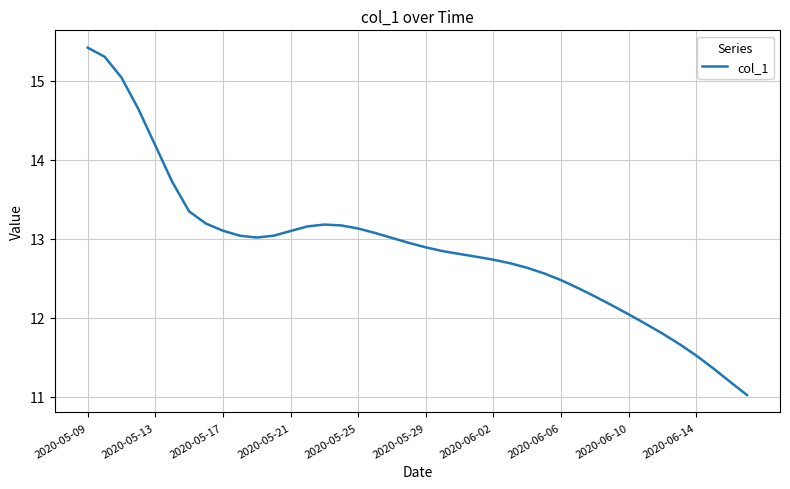

How many lines are shown in the chart?

1